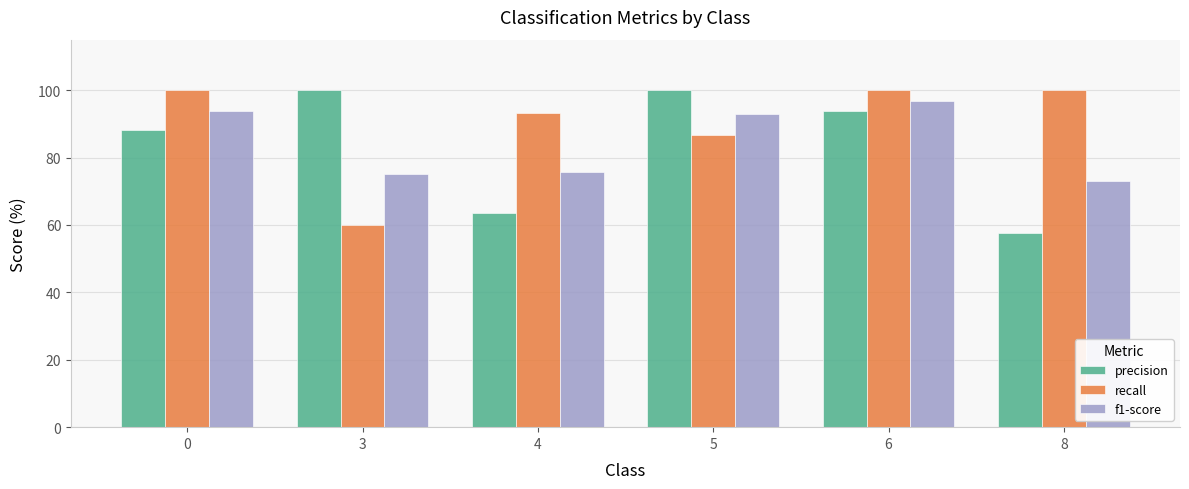

Are the bars horizontal?

No